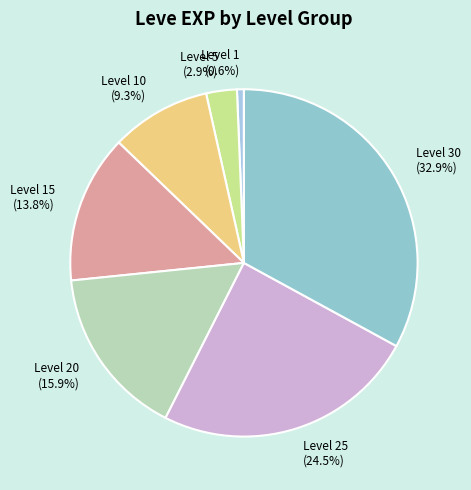

Approximately how many times larger is the value at Level 15 compared to Level 5?

4.8